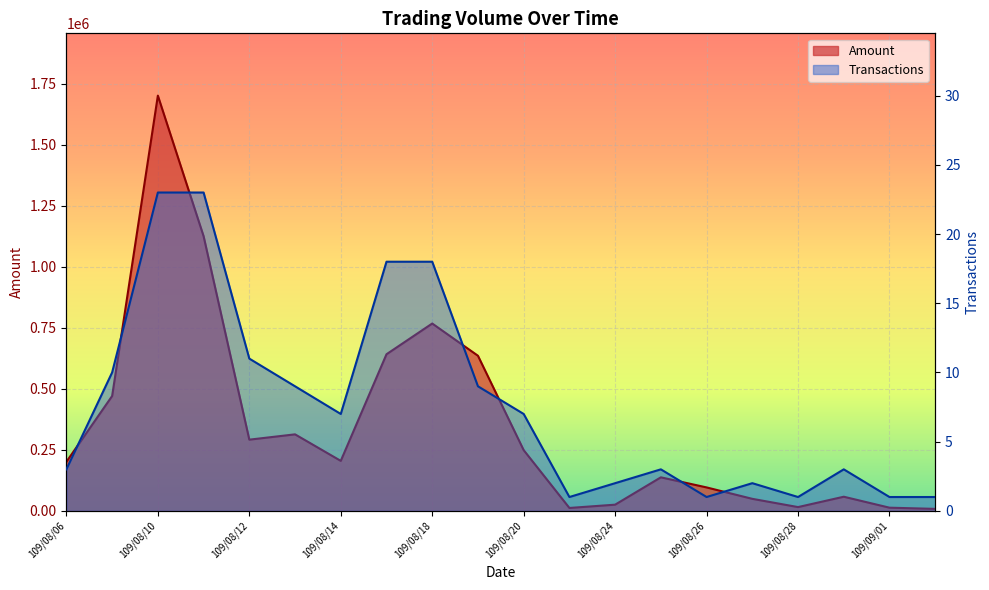

True or false: Transactions and Amount intersect in this chart.

False